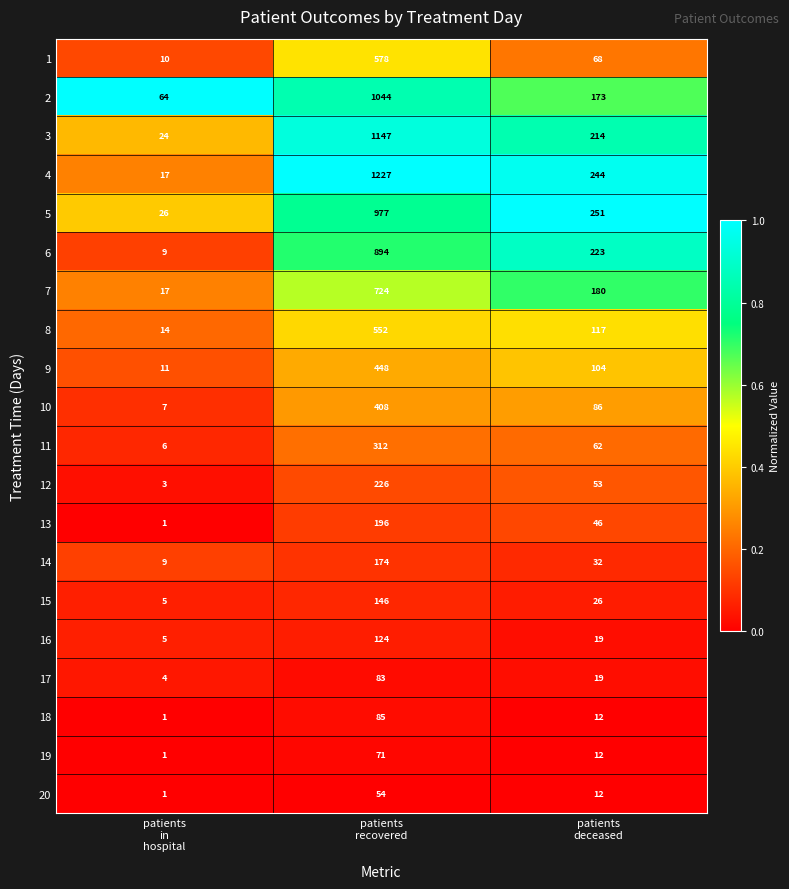

How many categories are shown in the chart?

3